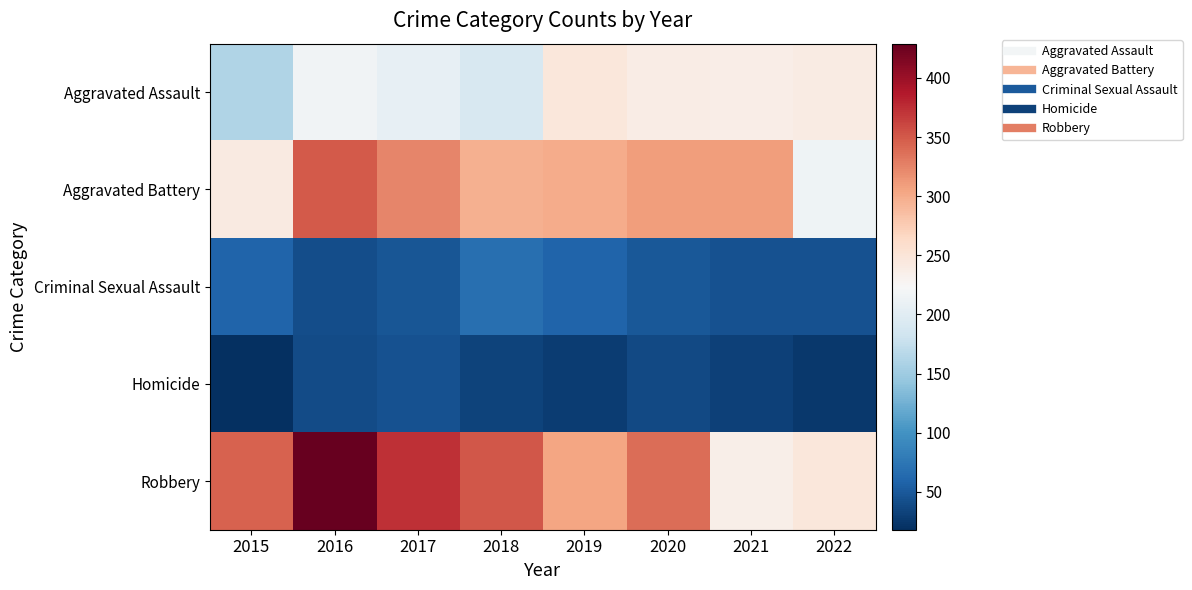

List the series in order of their peak value, highest first.

Robbery, Aggravated Battery, Aggravated Assault, Criminal Sexual Assault, Homicide